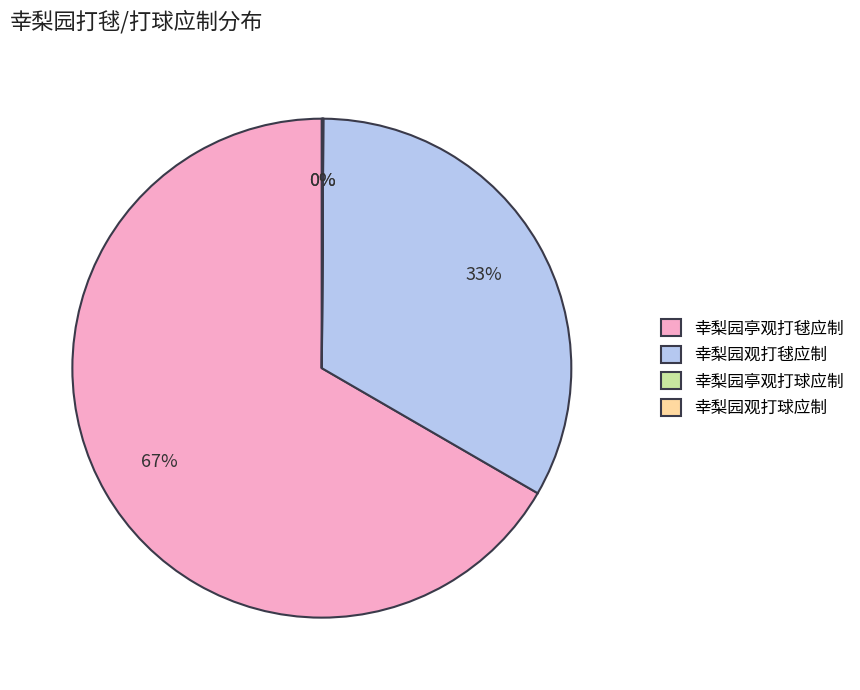

Which slice is the largest?

幸梨园亭观打毬应制